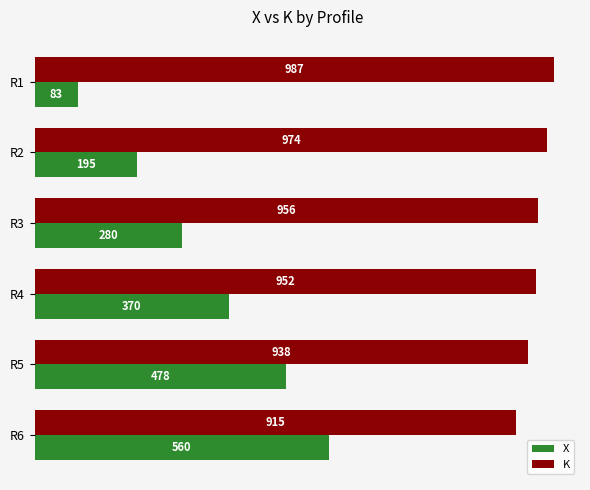

List the series in order of their peak value, lowest first.

X, K